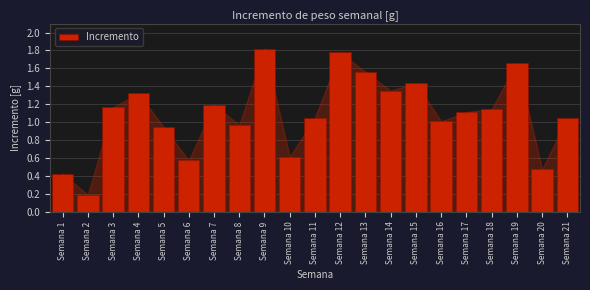

The value at Semana 3 is 1.2. True or false?

True